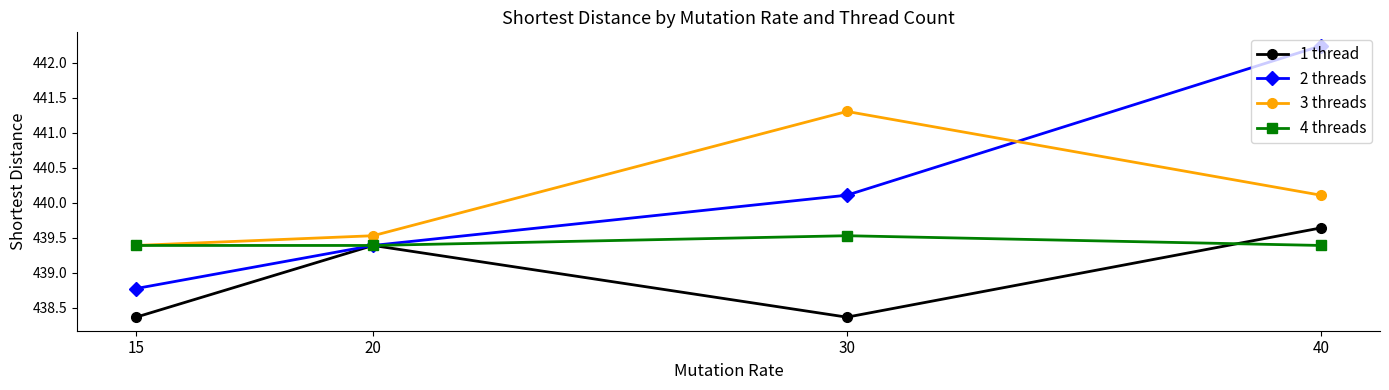

Rank the series at 30 from lowest to highest value.

1 thread, 4 threads, 2 threads, 3 threads